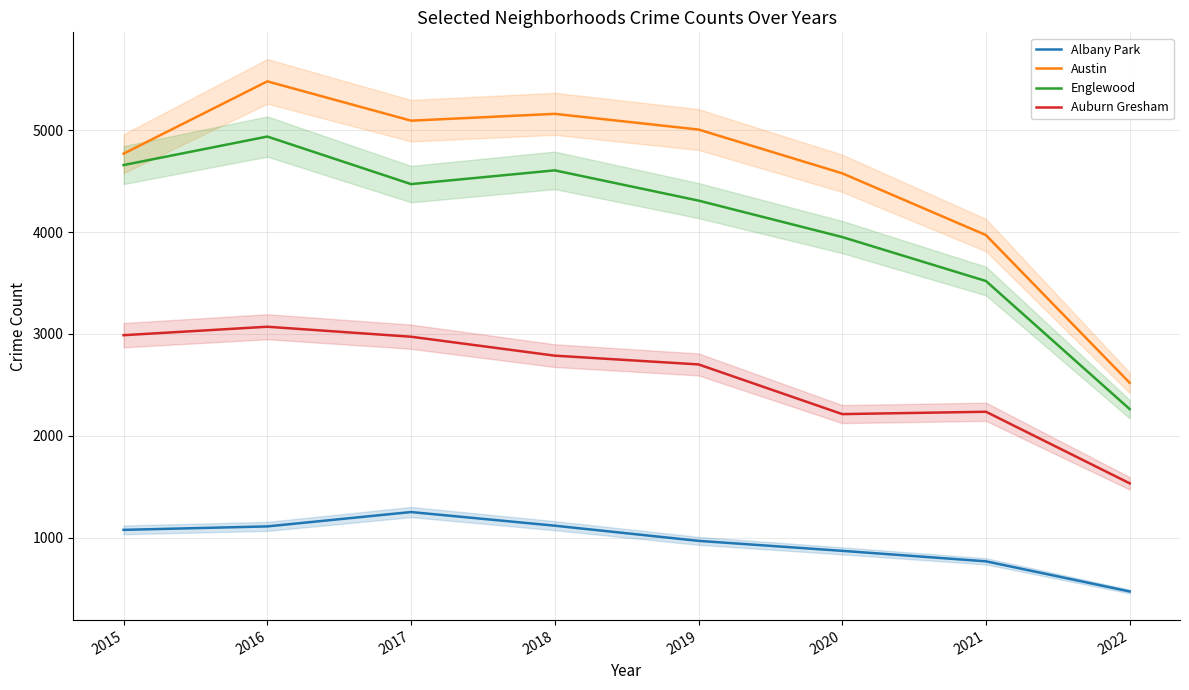

Count the number of data series in this chart.

4